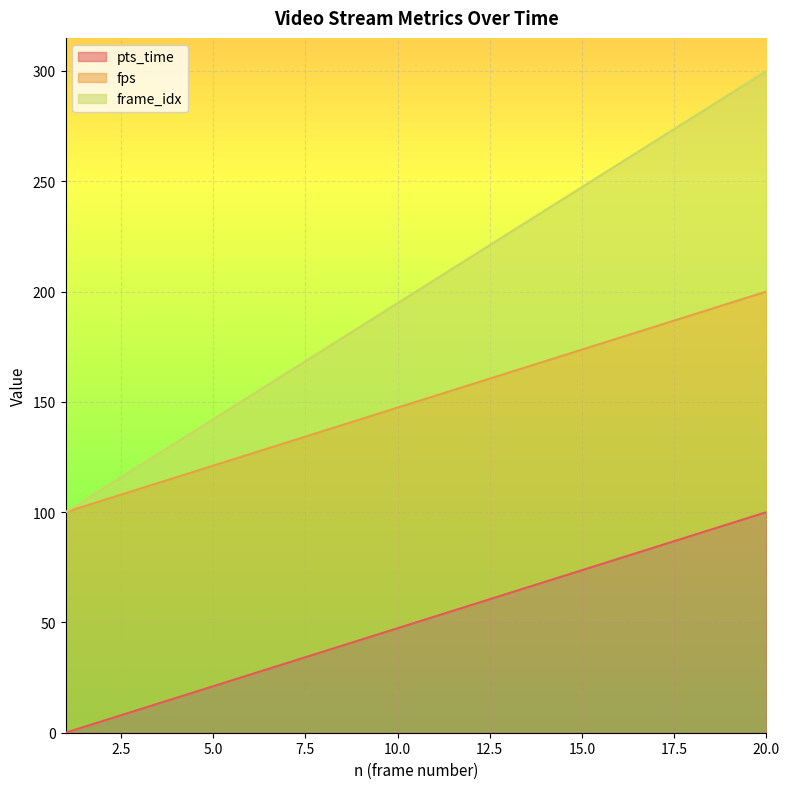

How many lines are shown in the chart?

3